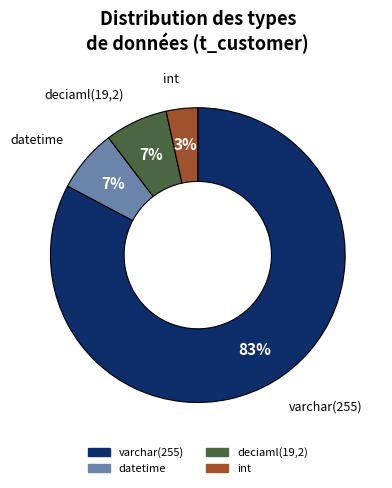

Combined, do deciaml(19,2) and varchar(255) account for over 50%?

Yes